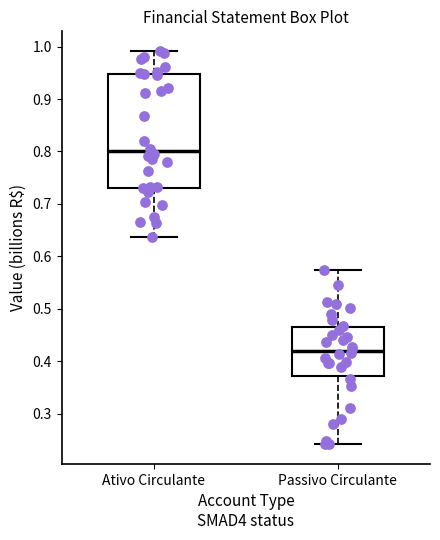

Which box's median line is the lowest?

Passivo Circulante